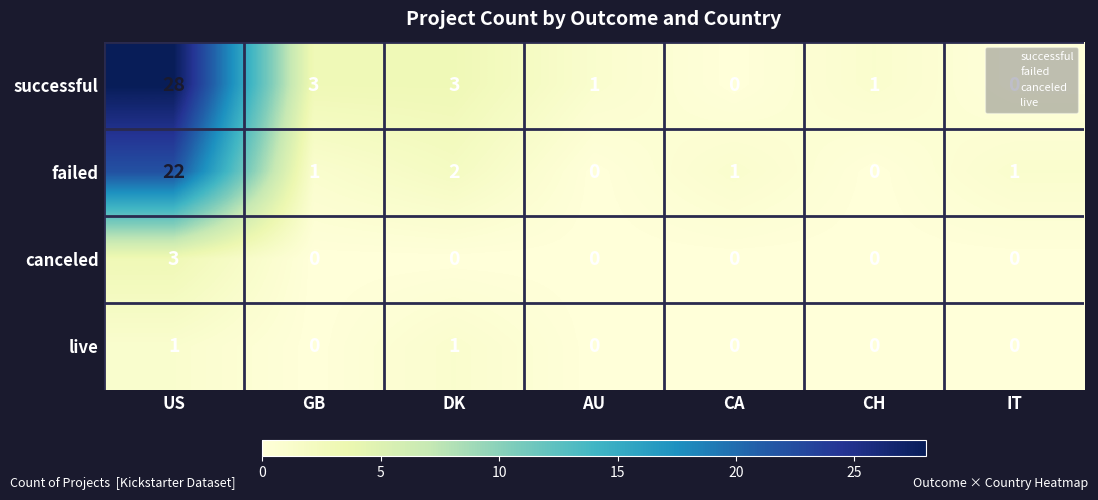

What is the highest value of the successful series?

28